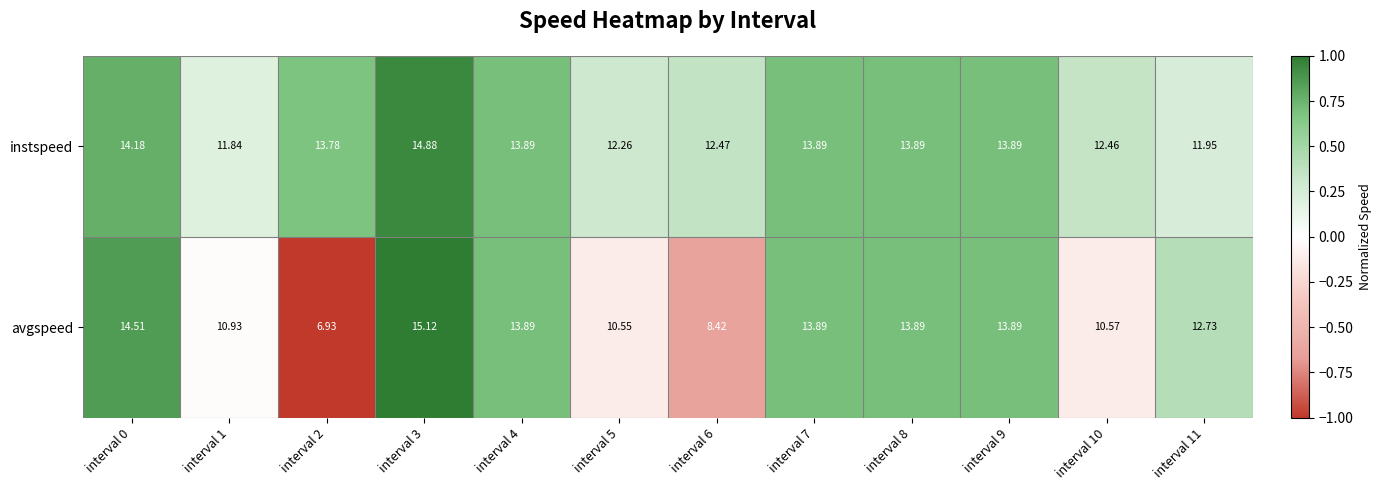

Which series has the largest total across all categories?

instspeed